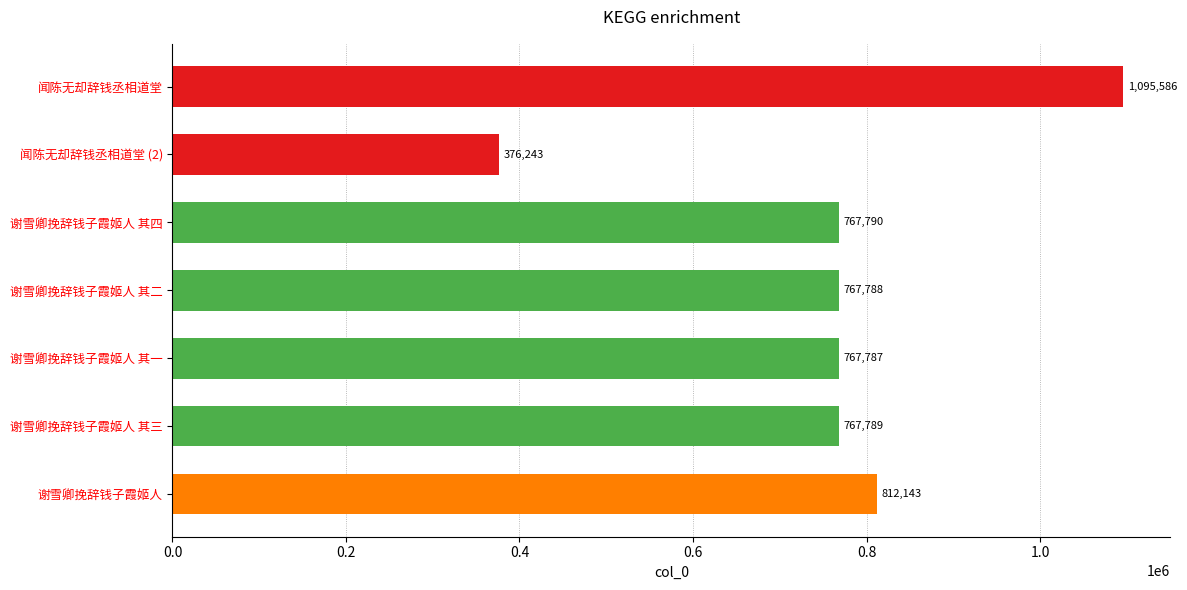

What is the maximum value shown in the chart?

1095586